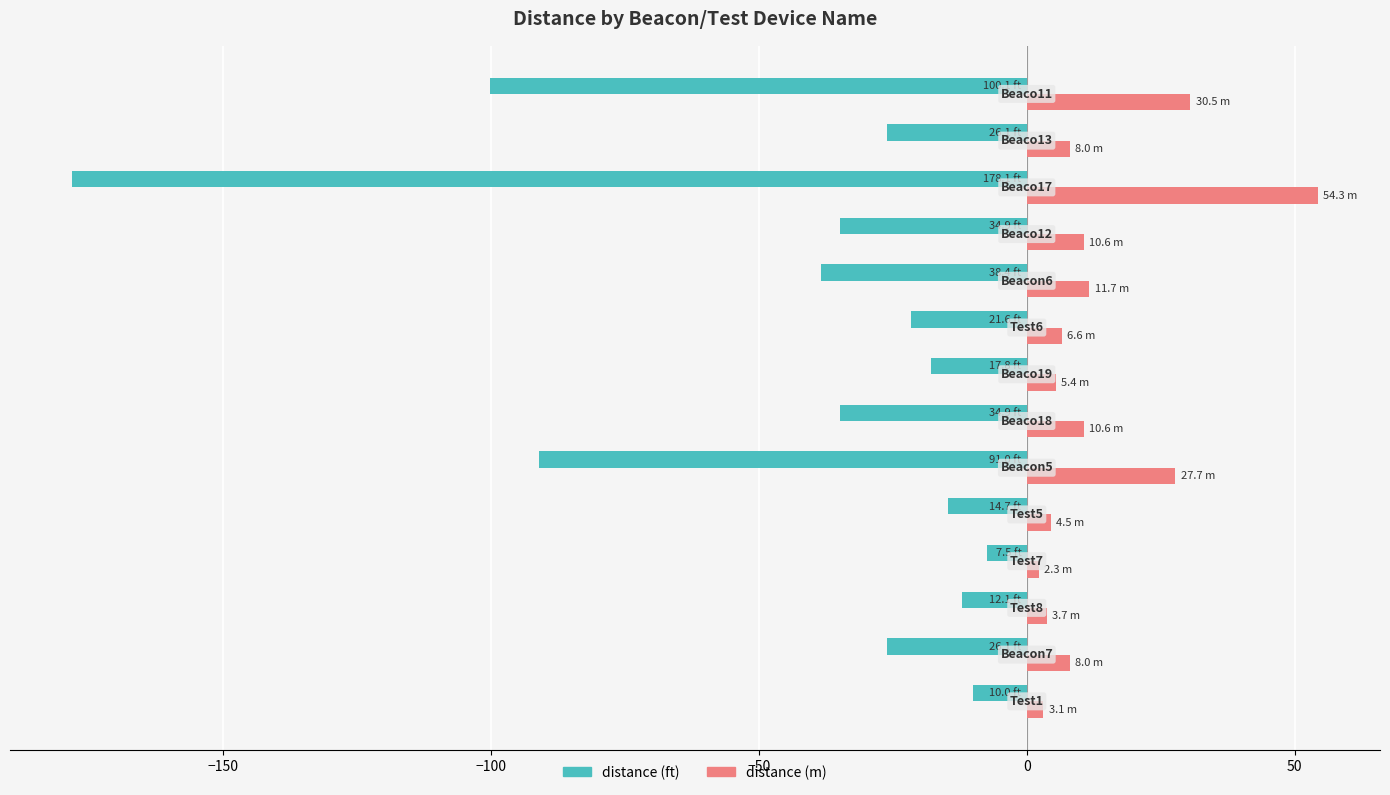

What is the sum of all distance (m) values?

186.9